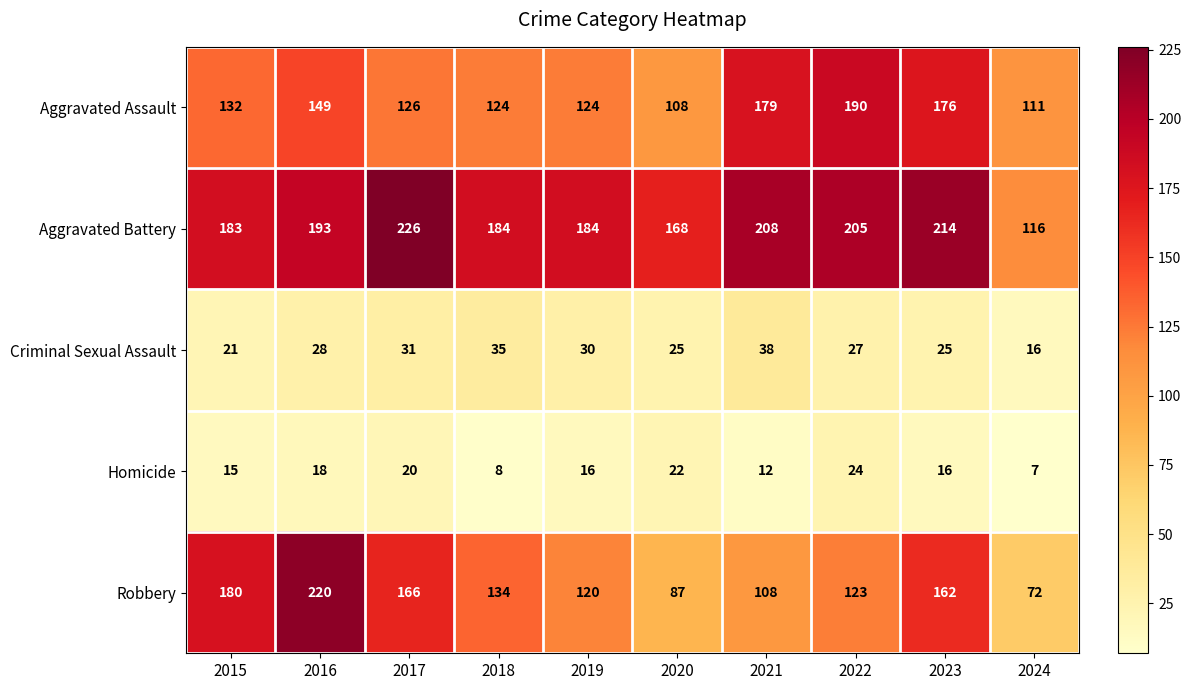

The value of Aggravated Assault at 2018 is 222. True or false?

False